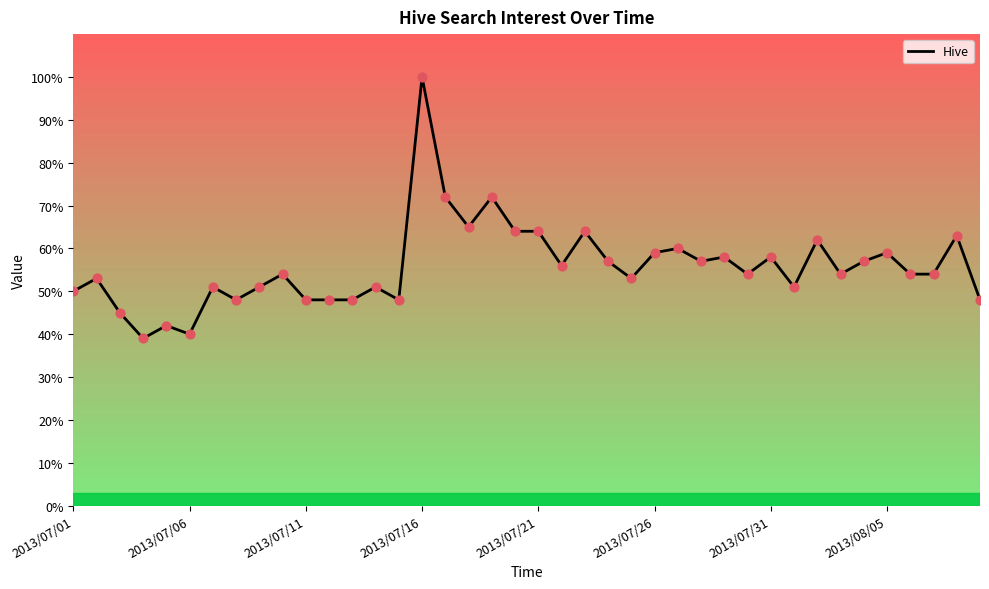

What is the greatest value displayed?

100